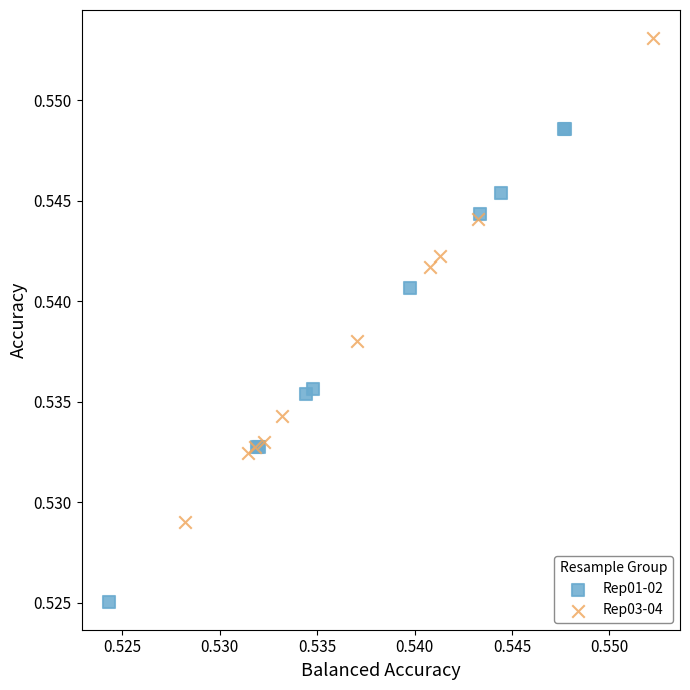

Which series contains the highest Y value?

Rep03-04